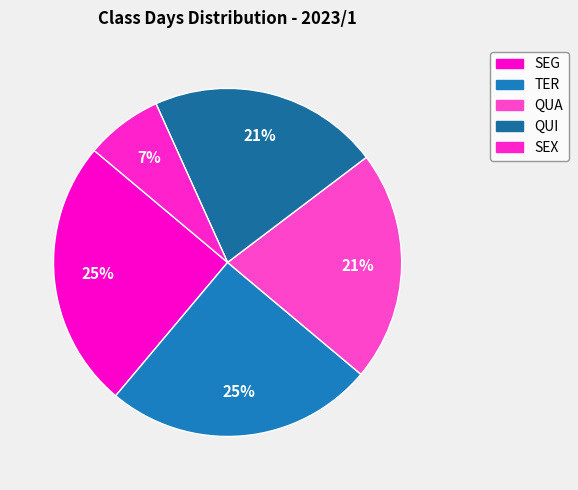

What is the largest slice in the pie chart?

SEG